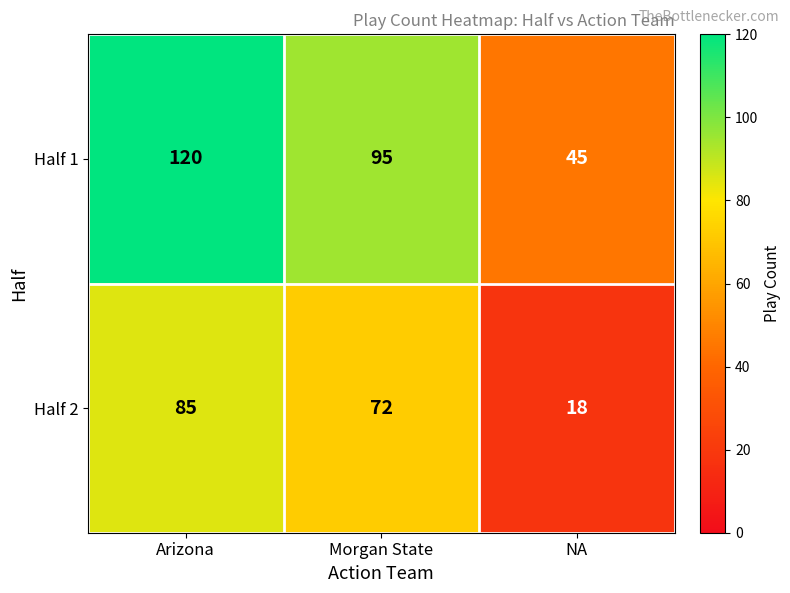

What is the sum of all Half 1 values?

260